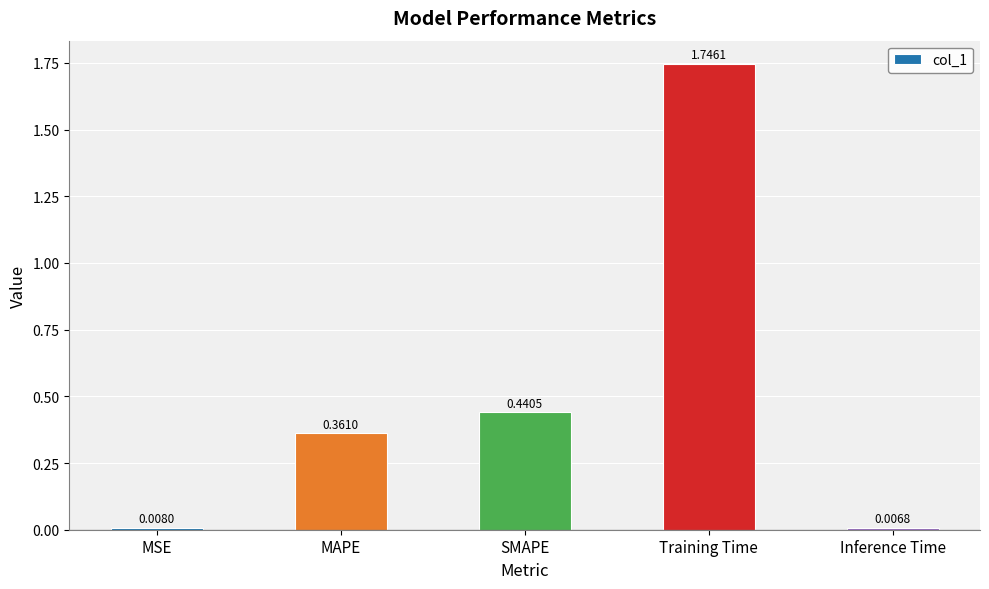

At which category does the chart reach its peak across all series?

Training Time